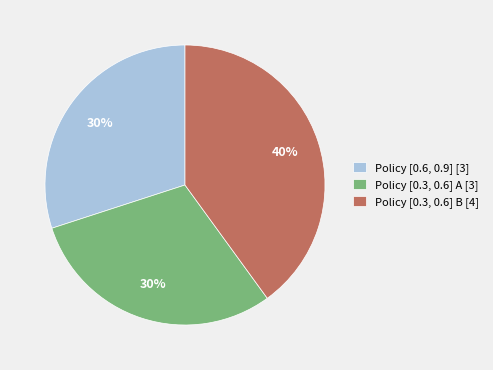

What percentage is the Policy [0.6, 0.9] [3] slice, to the nearest percent?

30%